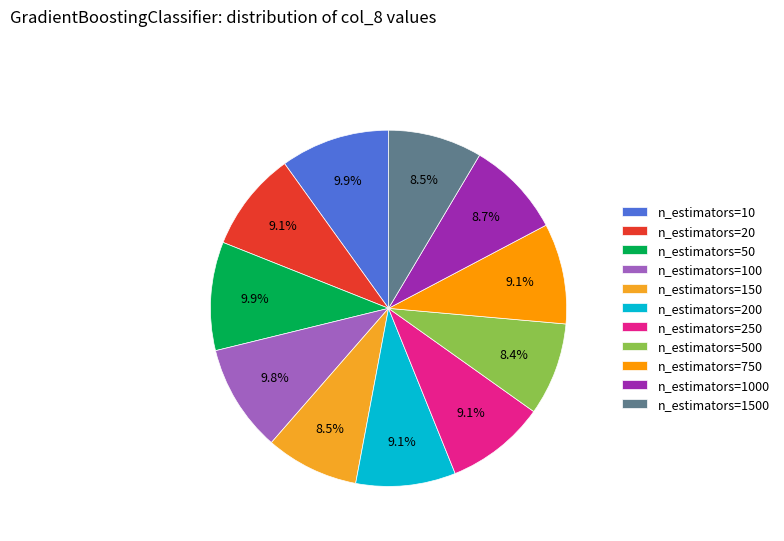

What percentage is NOT represented by n_estimators=150?

91.5%